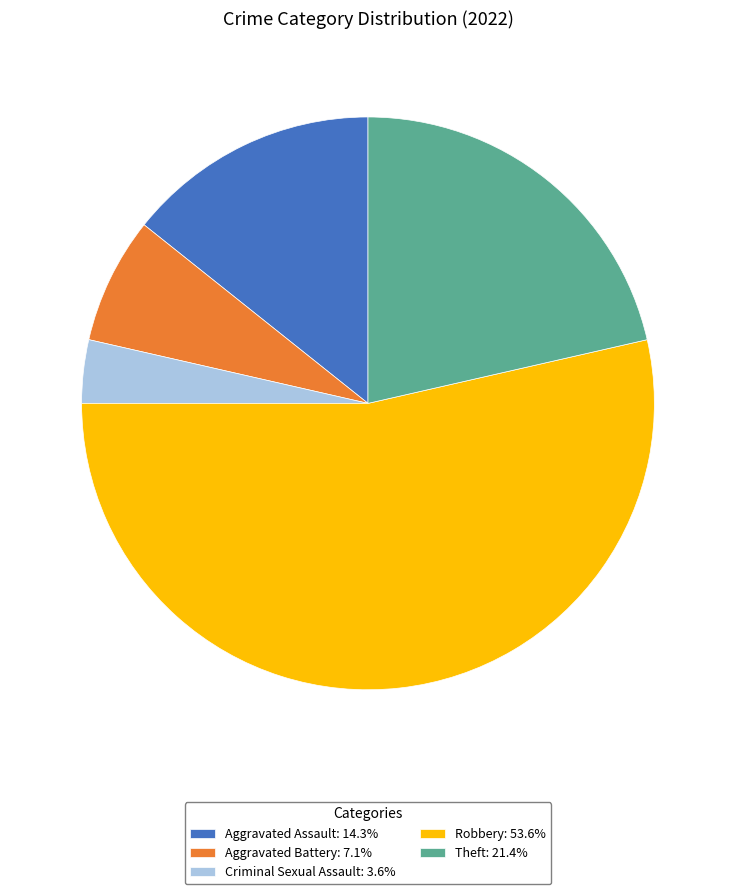

Is there a majority slice in this chart?

Yes